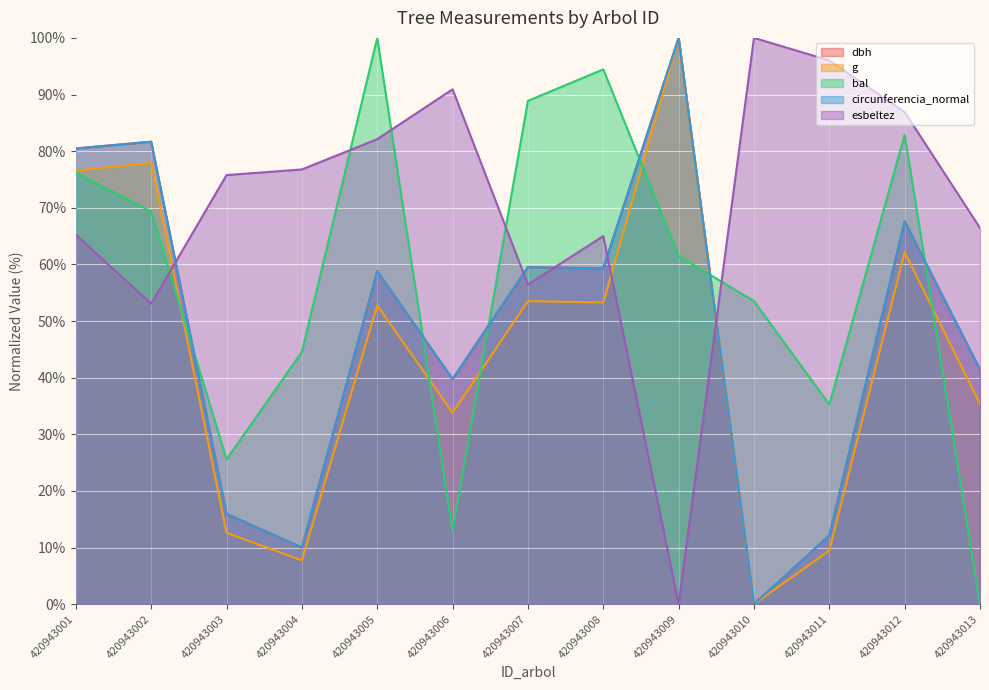

Rank the categories by circunferencia_normal value from highest to lowest.

420943009, 420943002, 420943001, 420943012, 420943007, 420943008, 420943005, 420943013, 420943006, 420943003, 420943011, 420943004, 420943010